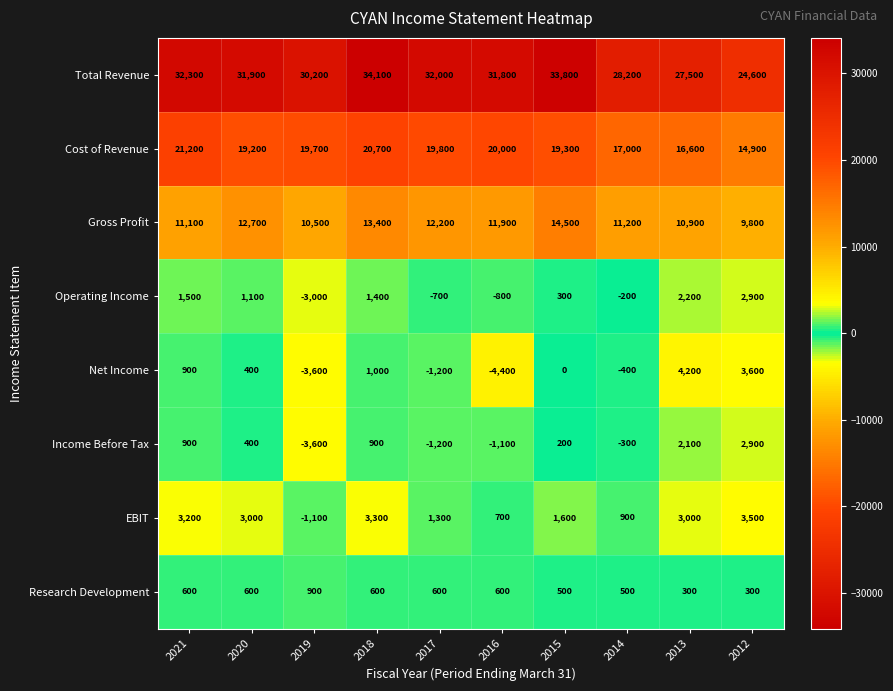

At which category is the sum across all series the highest?

2018